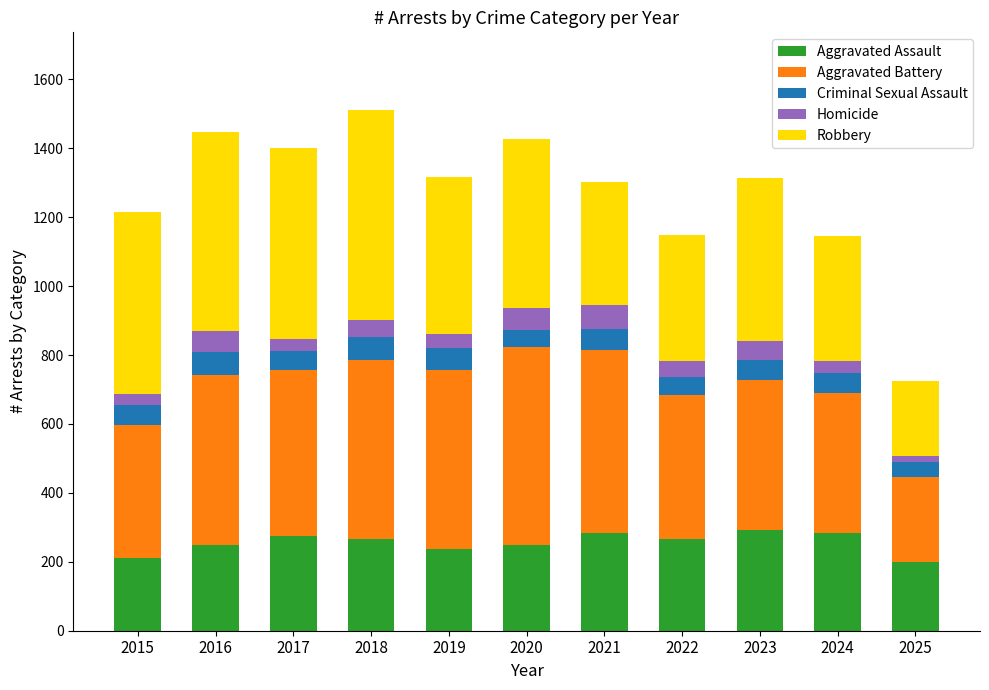

Is it true that Aggravated Assault equals 267 at 2022?

True